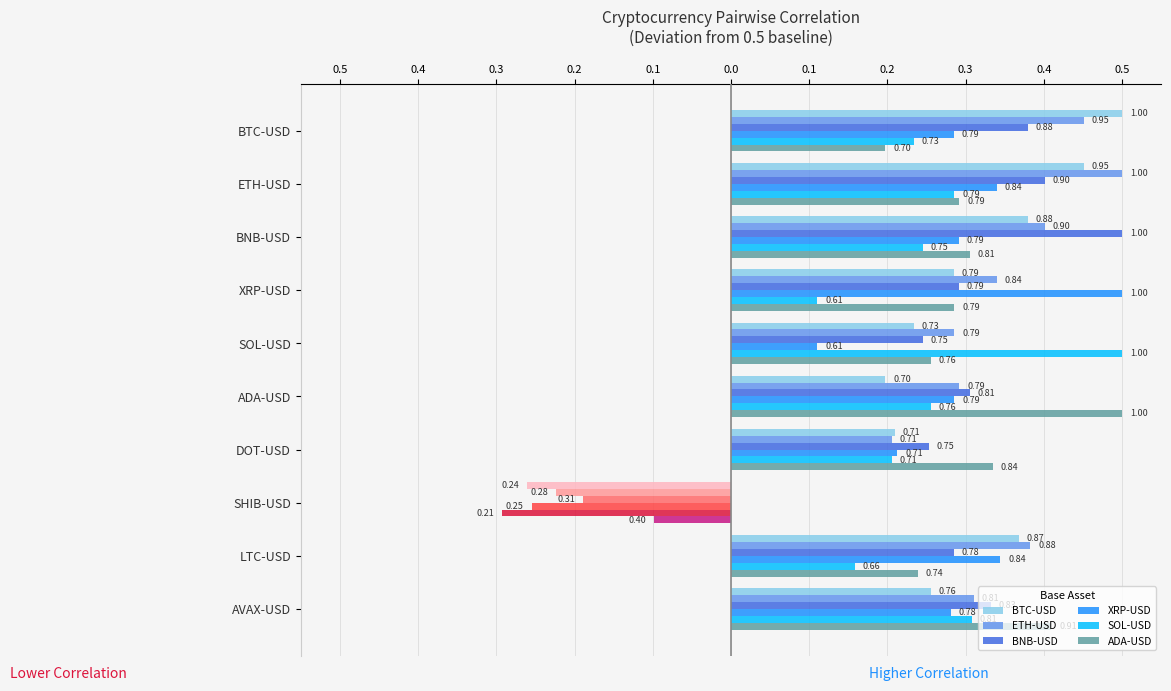

What is the average value of the XRP-USD series?

0.3